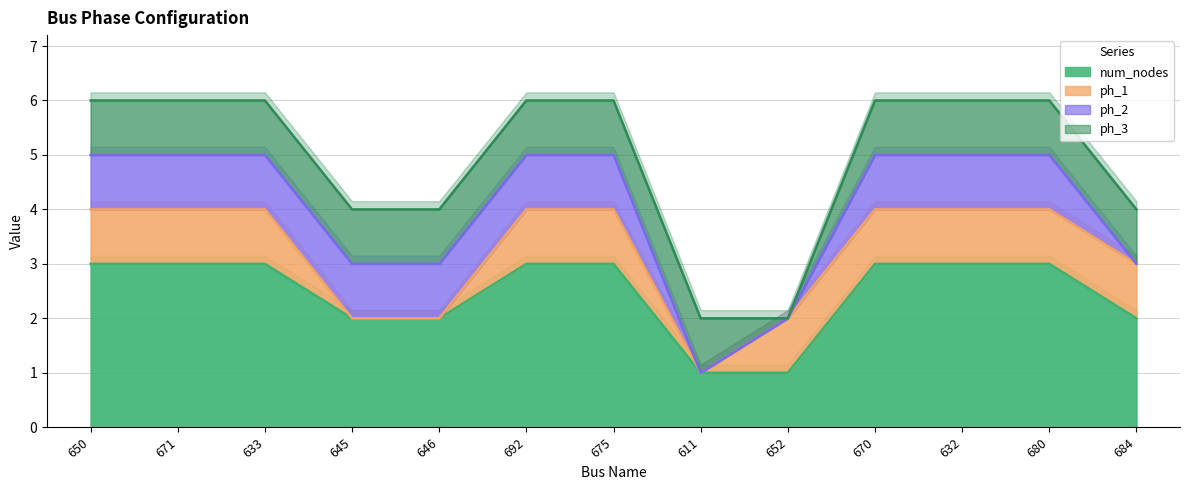

Where is ph_3 nearest to the value 0?

652